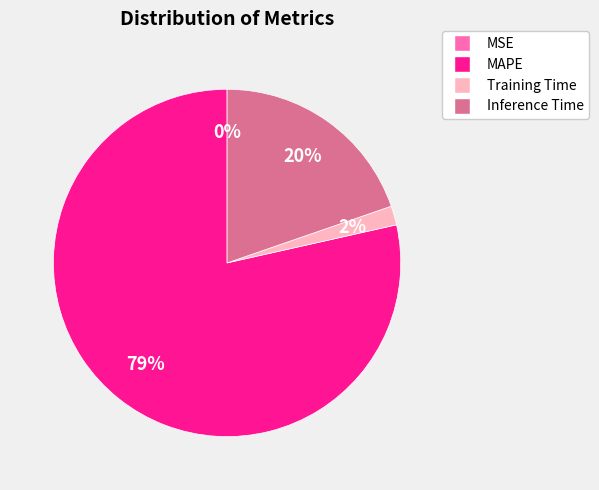

True or false: Inference Time accounts for 11% of the total.

False